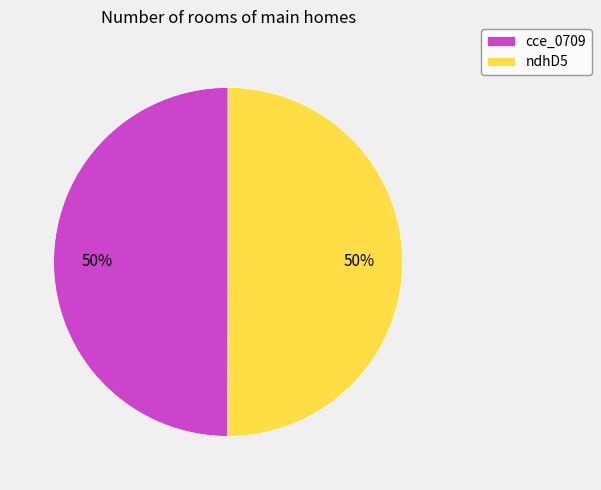

How many slices are in this pie chart?

2